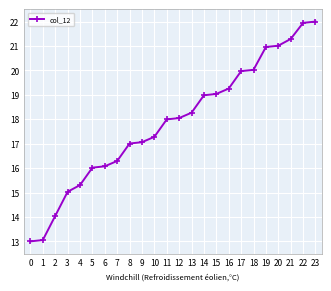

What is the difference between the maximum and minimum values?

9.0